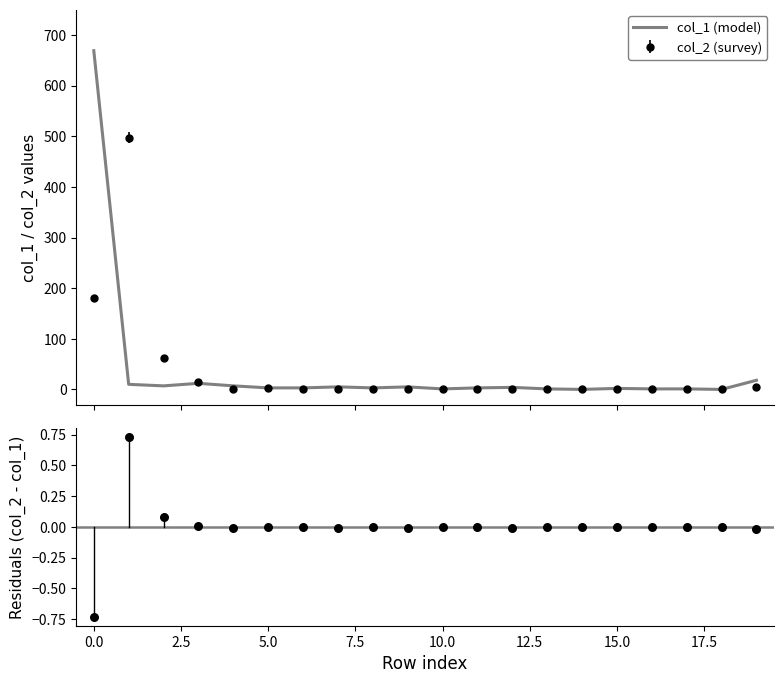

Which series contains the highest Y value?

col_1 (model)